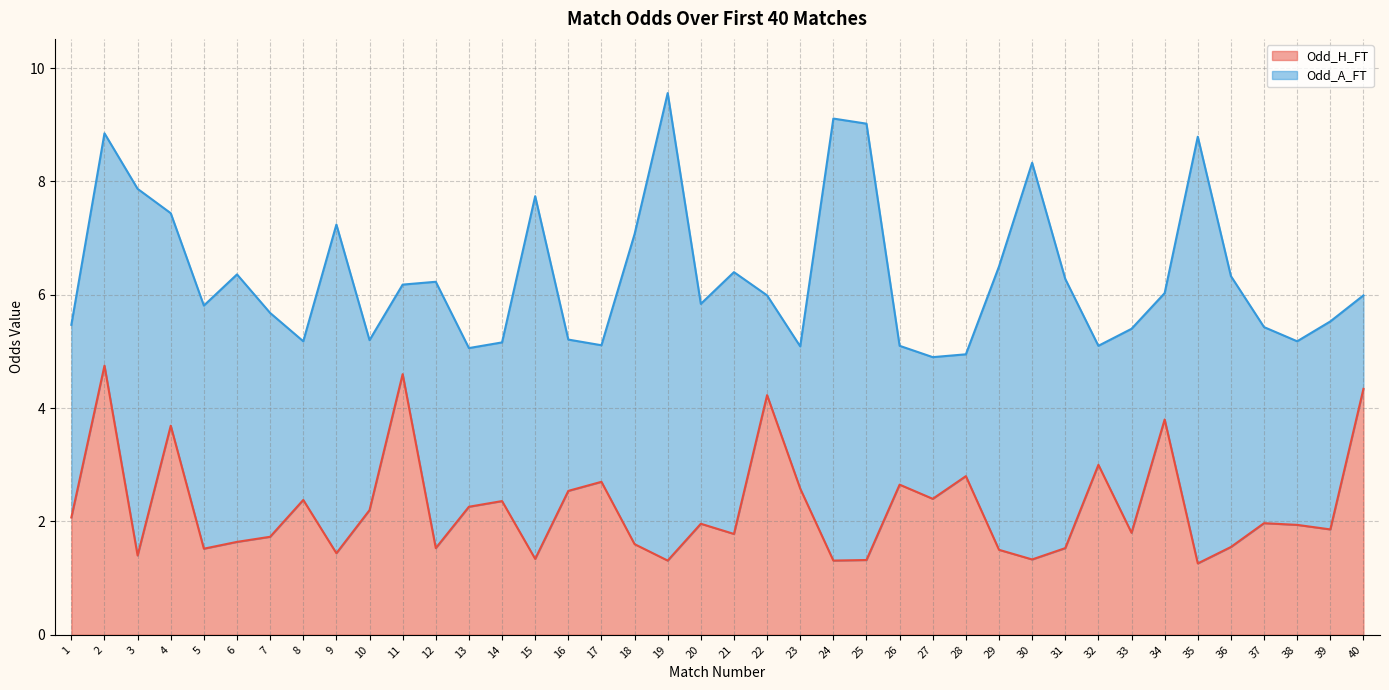

What is the difference between the highest and lowest values at 9?

5.8